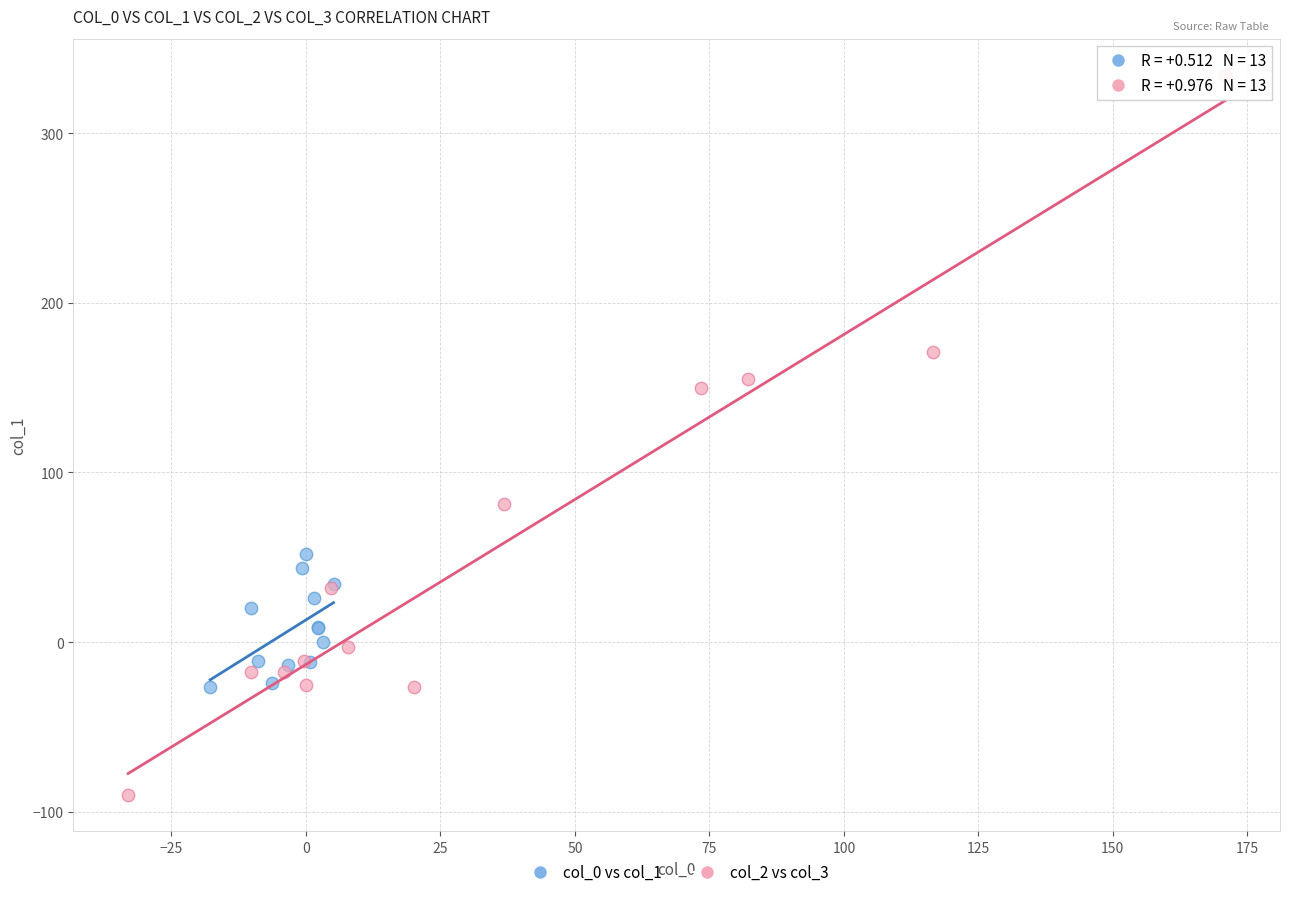

Which series has the widest spread of Y values?

col_2 vs col_3